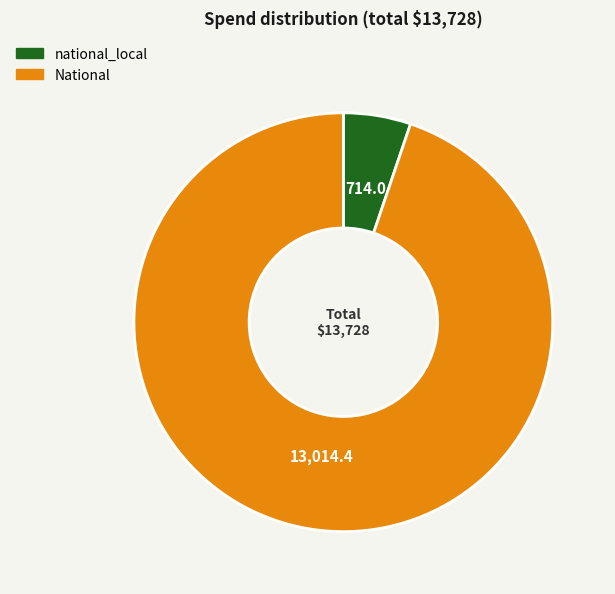

Does any single category account for the majority?

Yes